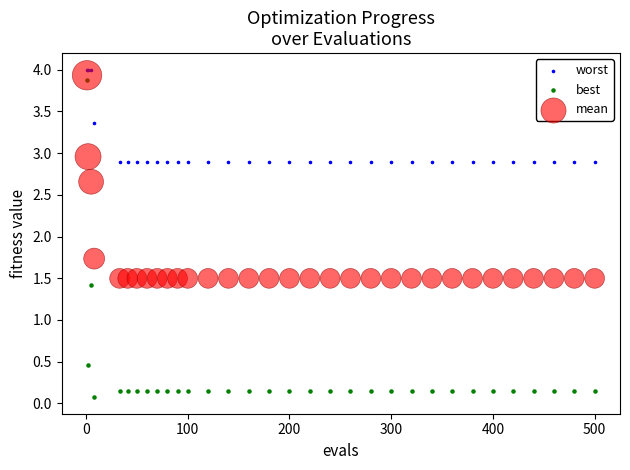

Which series reaches the minimum Y coordinate?

best